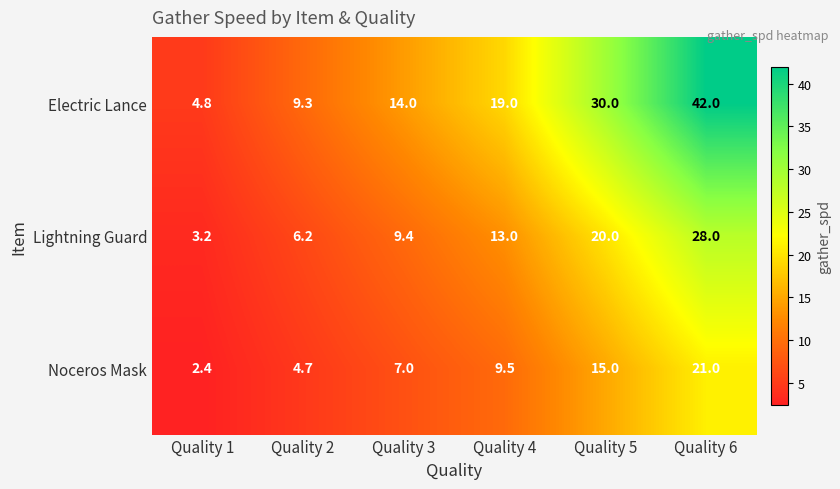

What is the difference between the Noceros Mask values at Quality 3 and Quality 5?

8.0